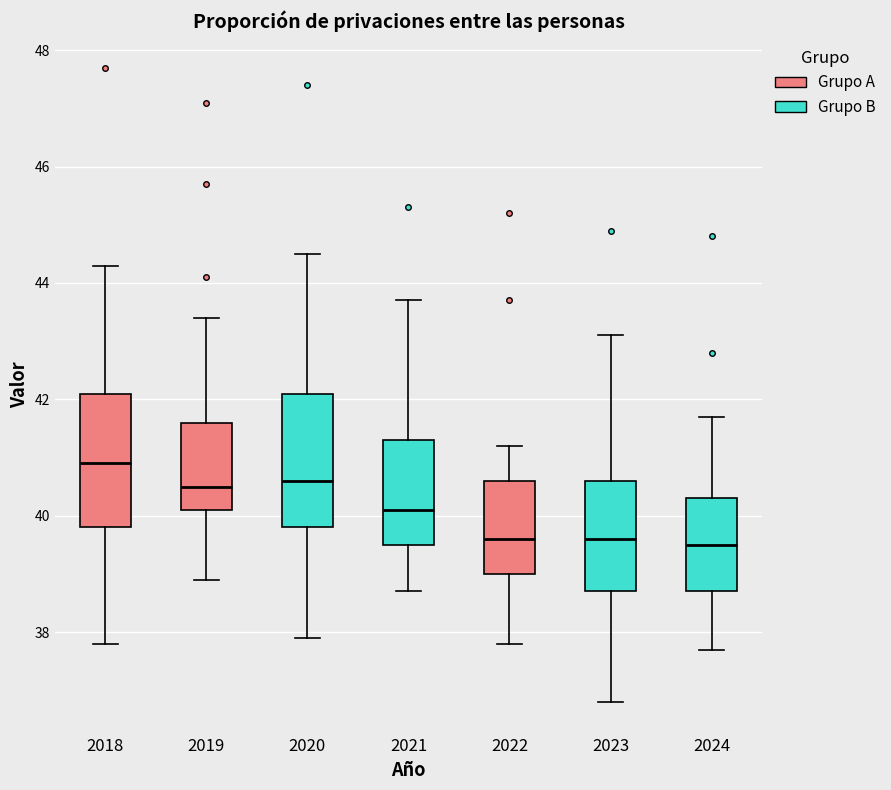

Reading left to right, read every box against the y-axis: the position of its median line, the range the box covers, and the ends of its whiskers. The values are not printed on the chart, so give them approximately, as read against the axis.

2018: median 41.0, box 39.8 to 42.2, whiskers 37.8 to 44.4
2019: median 40.6, box 40.2 to 41.6, whiskers 39.0 to 43.4
2020: median 40.6, box 39.8 to 42.2, whiskers 38.0 to 44.6
2021: median 40.2, box 39.6 to 41.4, whiskers 38.8 to 43.8
2022: median 39.6, box 39.0 to 40.6, whiskers 37.8 to 41.2
2023: median 39.6, box 38.8 to 40.6, whiskers 36.8 to 43.2
2024: median 39.6, box 38.8 to 40.4, whiskers 37.8 to 41.8